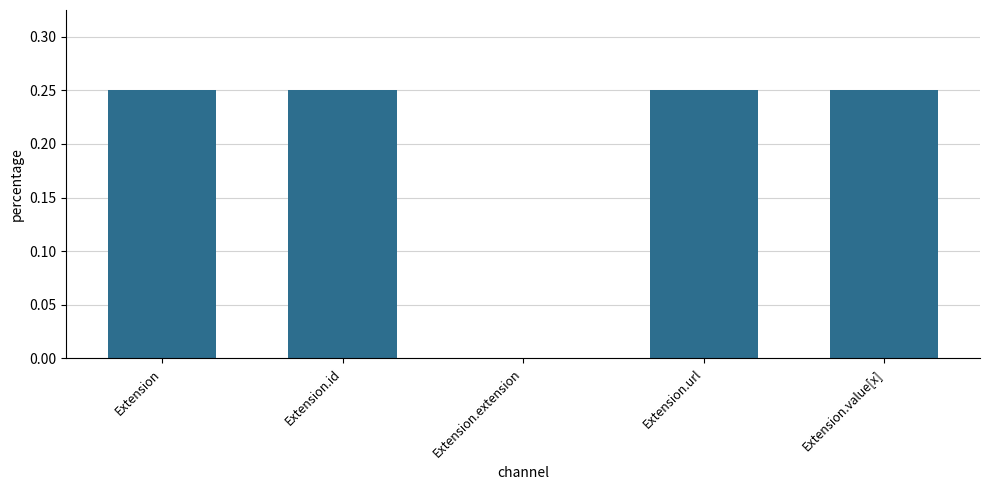

Between Extension.id and Extension.extension, which is larger?

Extension.id